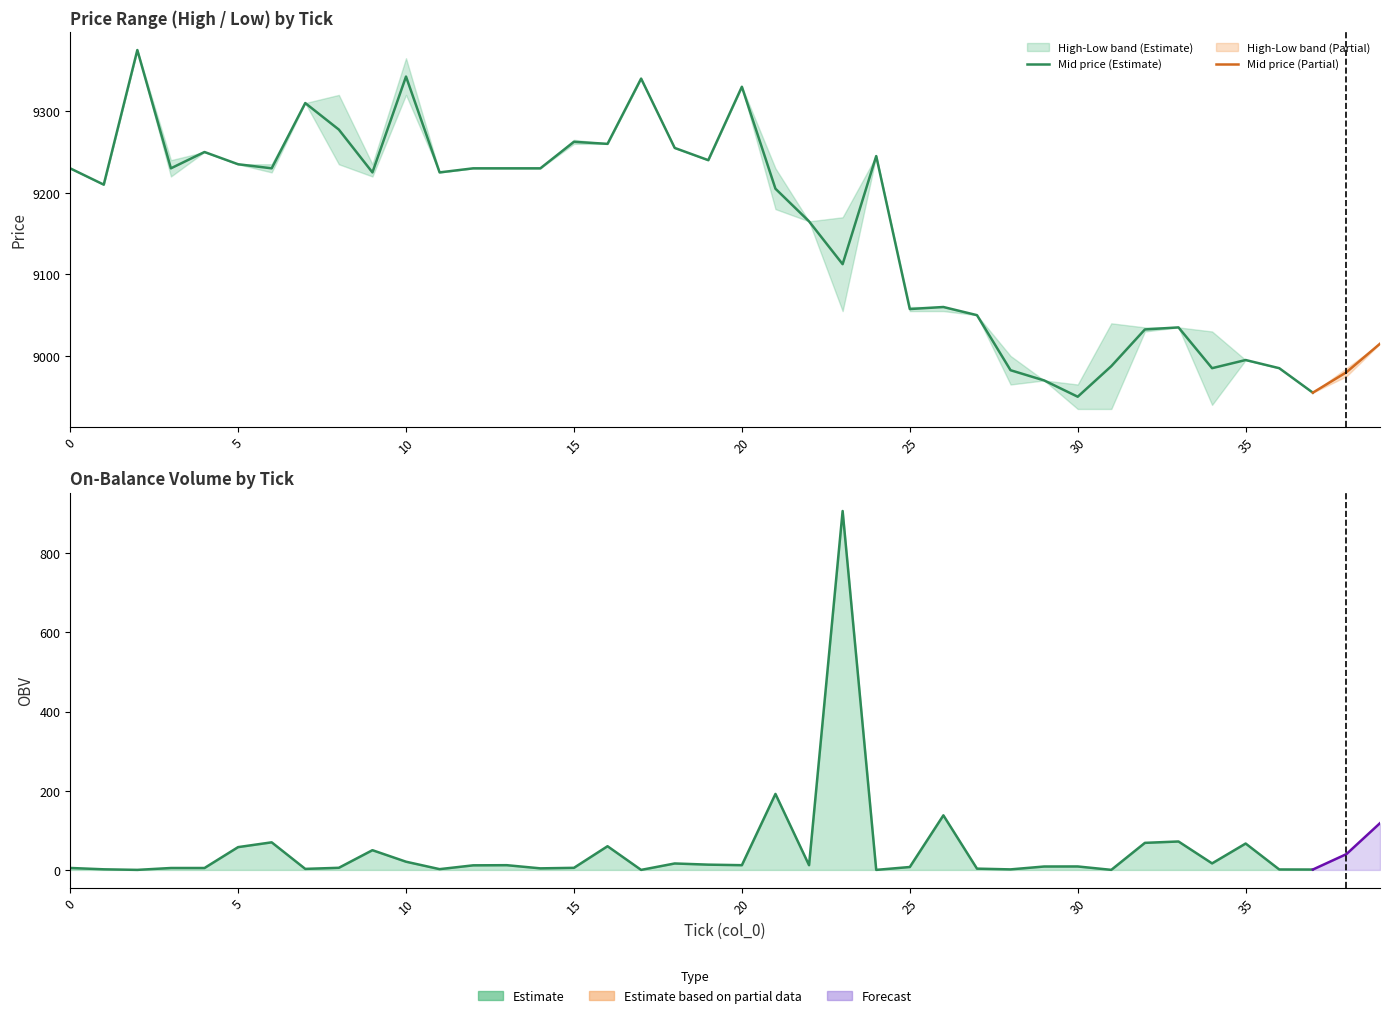

True or false: high and OBV intersect in this chart.

False